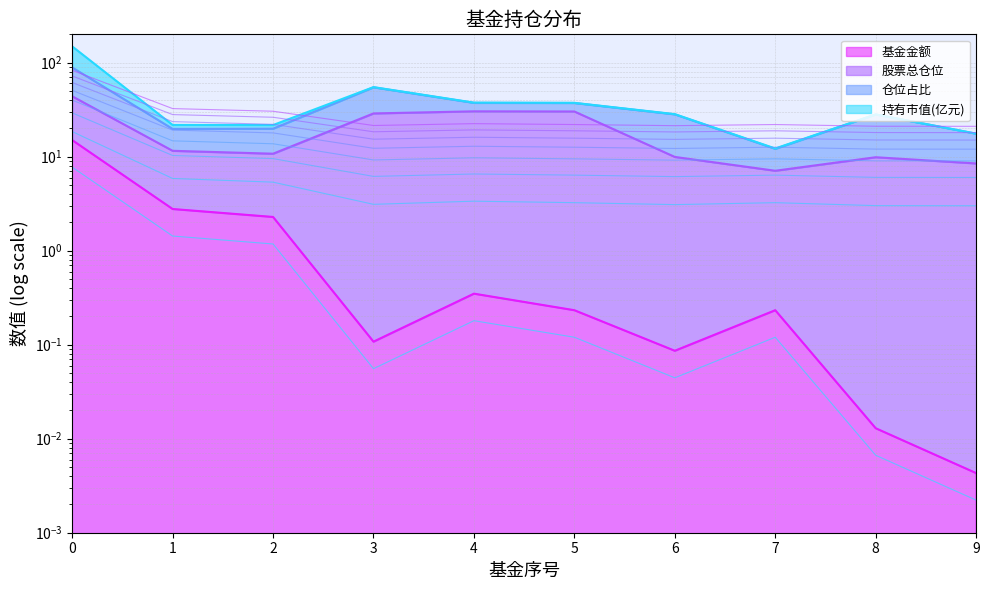

Is the value of 基金金额 at 9 greater than the value of 持有市值(亿元) at 0?

No